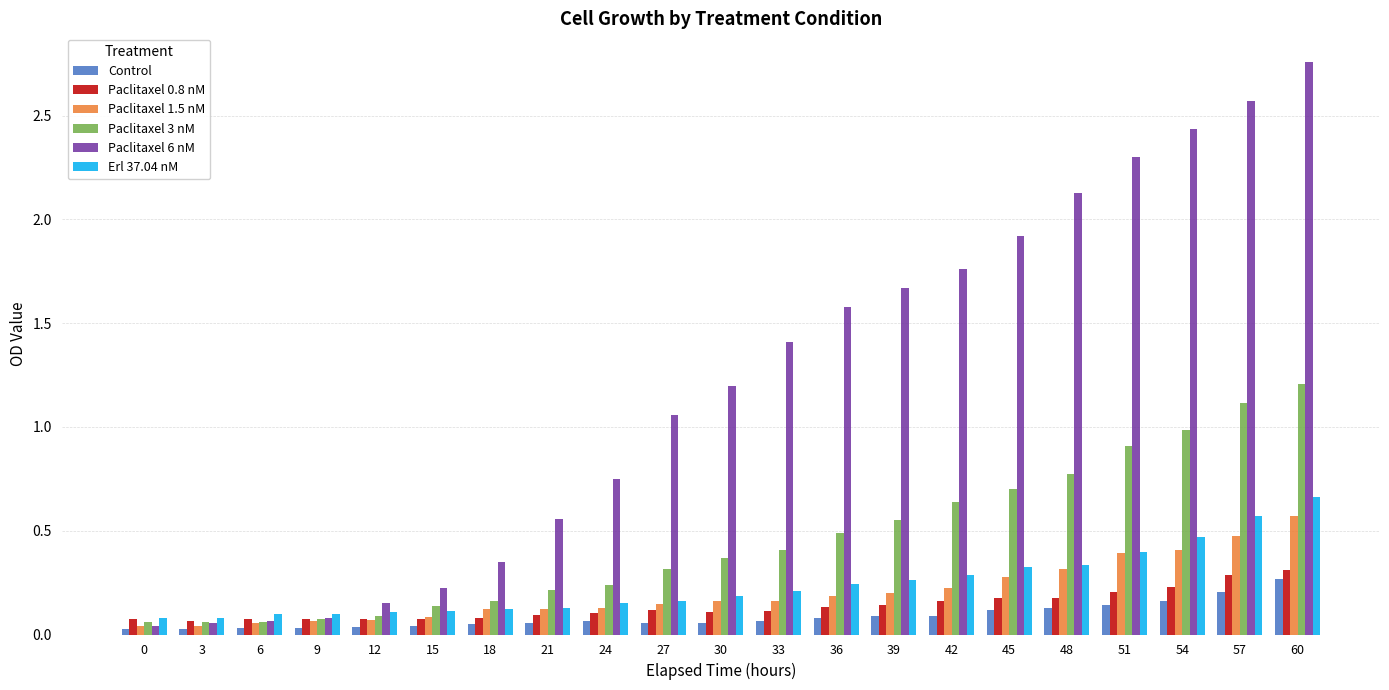

What is the sum of the Paclitaxel 3 nM values at 36 and 33?

0.9